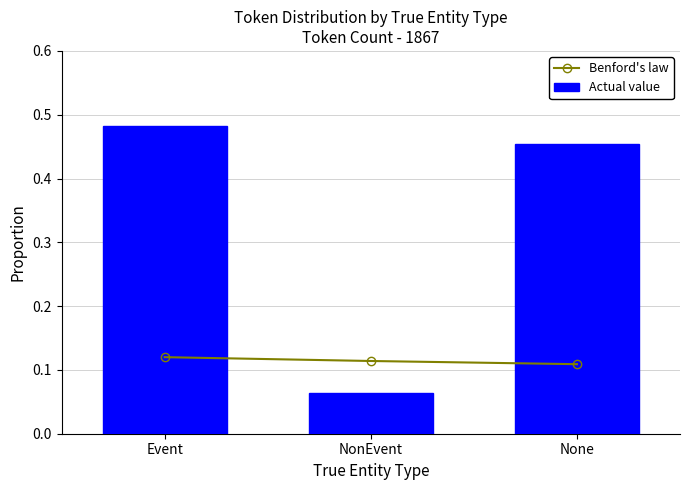

True or false: Benford's law has a value of 0.1 at Event.

True